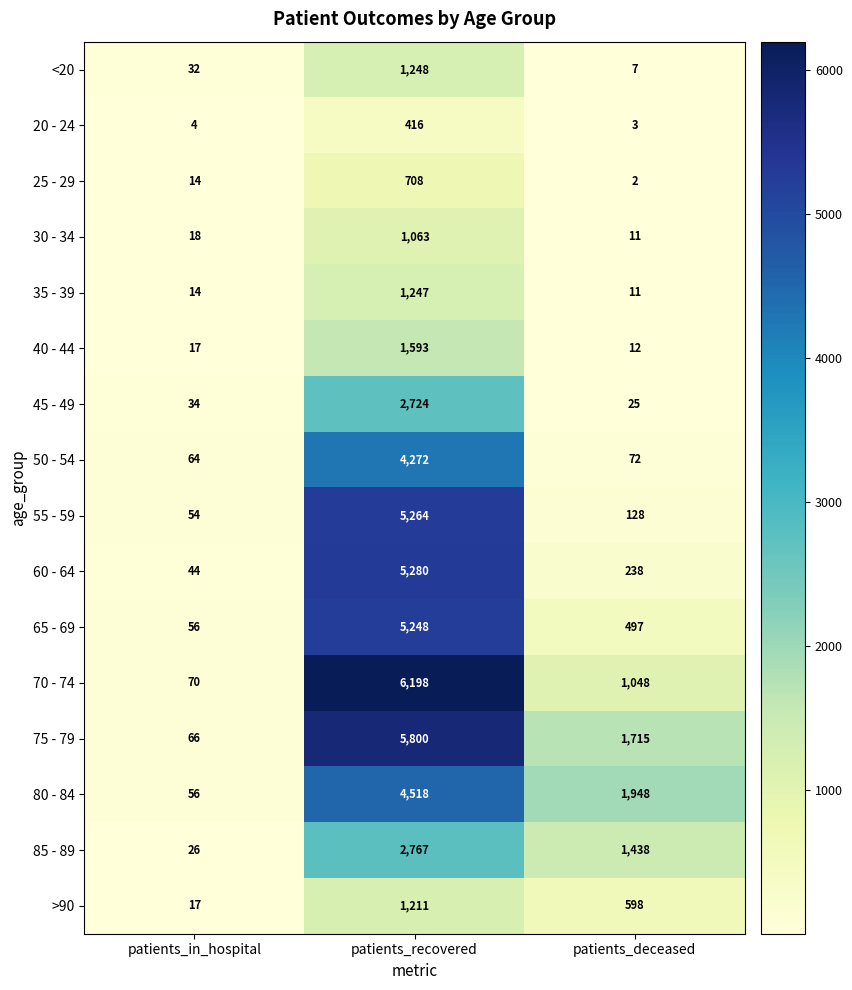

Which series has the largest total across all categories?

75 - 79